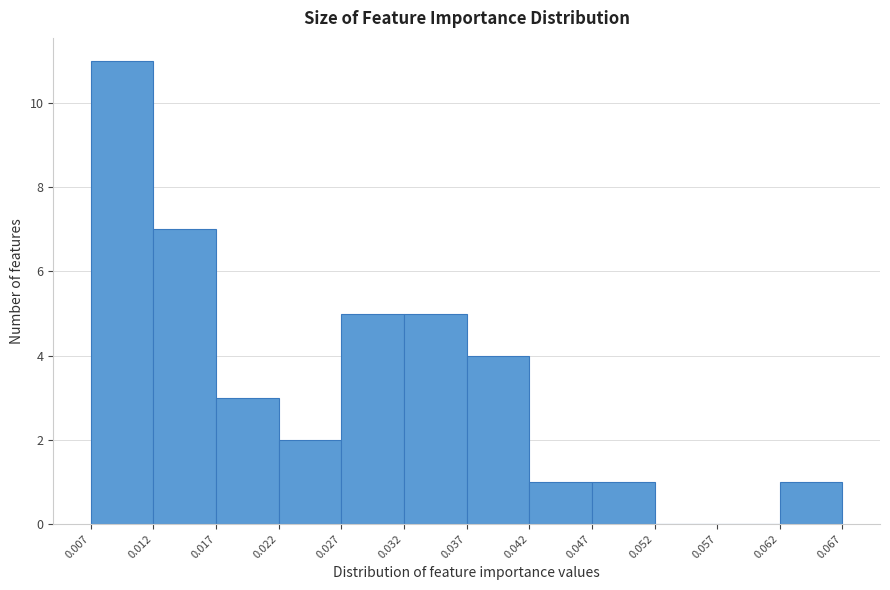

Which range on the x-axis has the tallest bar?

0.007 to 0.012